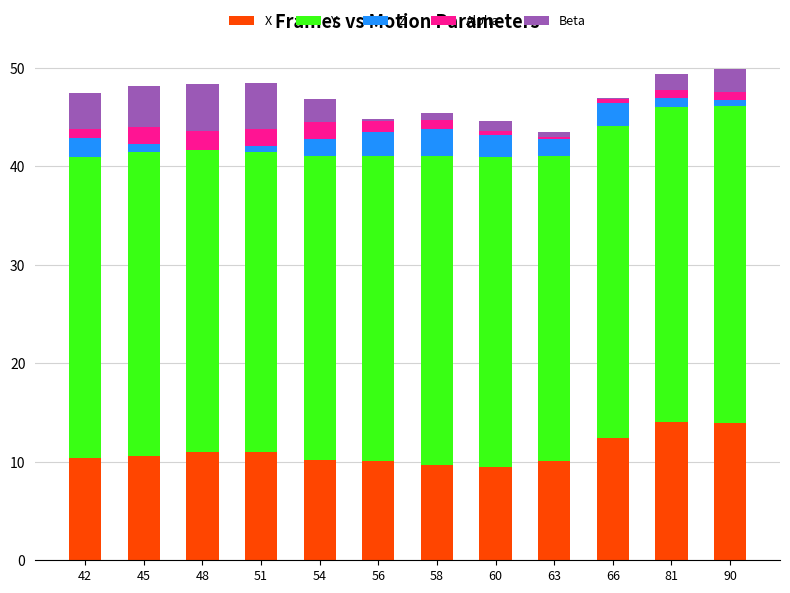

What is the highest value of the X series?

14.0